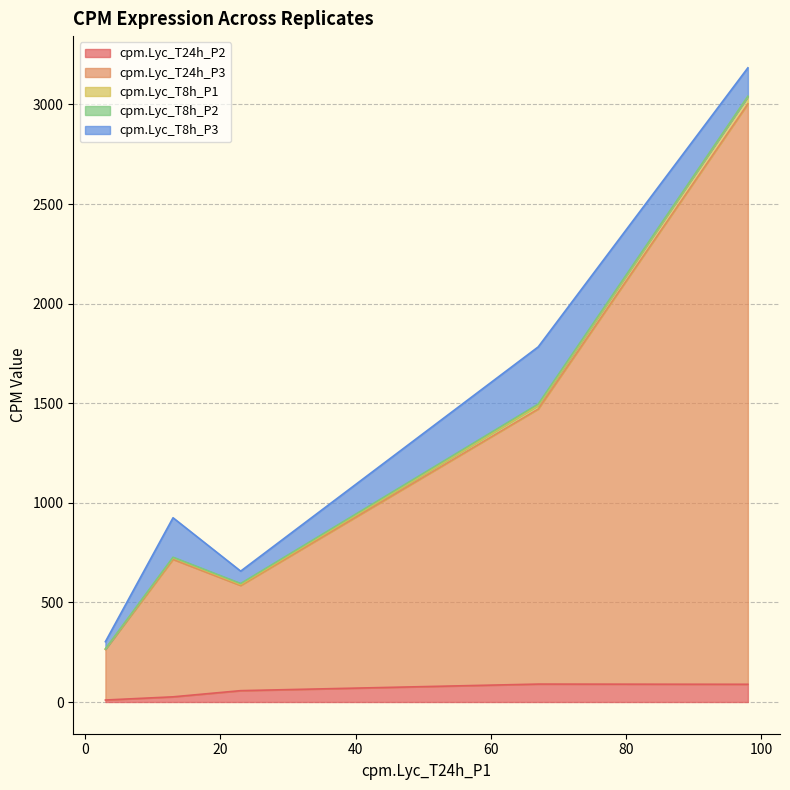

True or false: cpm.Lyc_T24h_P2 has more than 2 points higher than both neighbors.

False